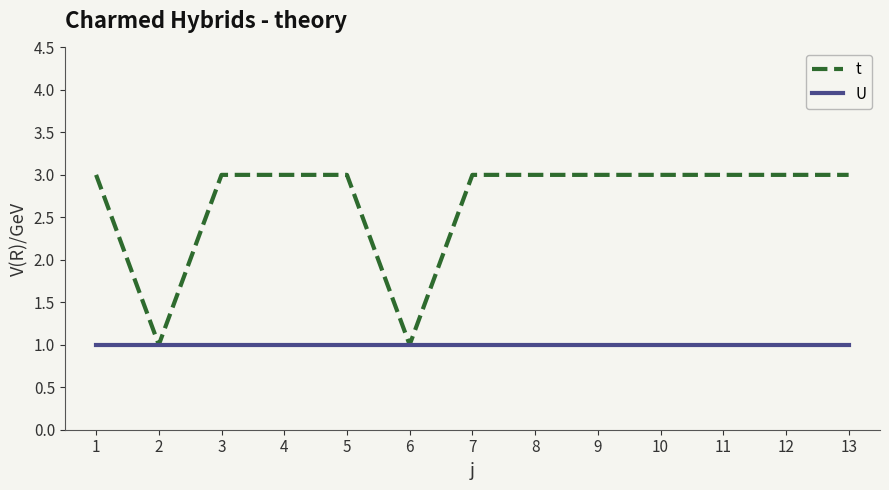

Reading right to left, extract all data points from this chart.

t: 3	3	3	3	3	3	3	1	3	3	3	1	3
U: 1	1	1	1	1	1	1	1	1	1	1	1	1